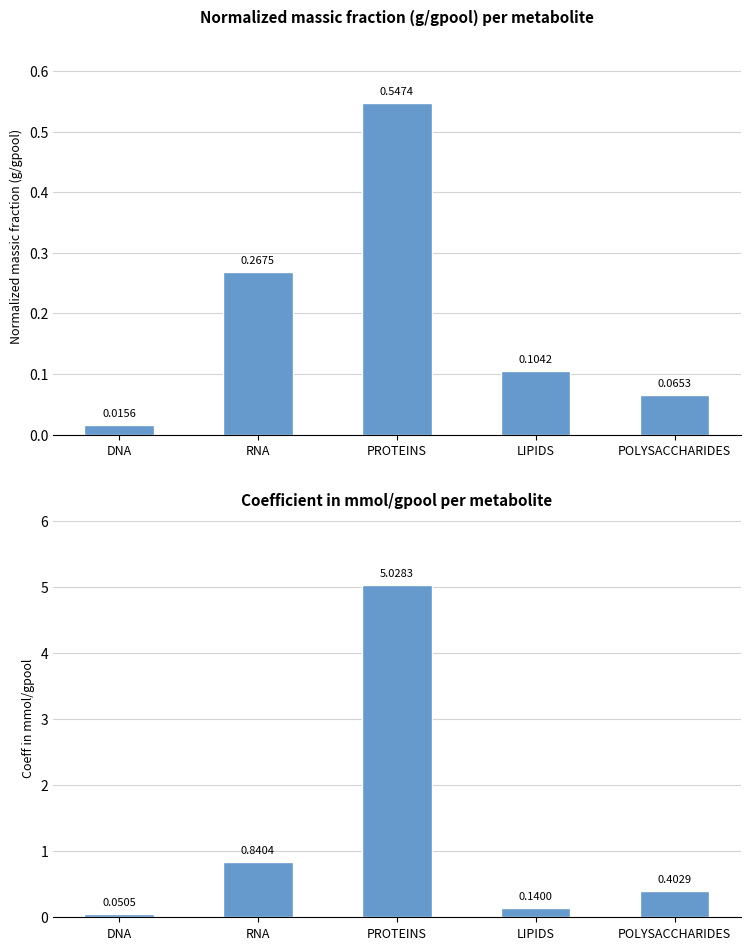

What is the label of the 2nd bar from the right?

LIPIDS